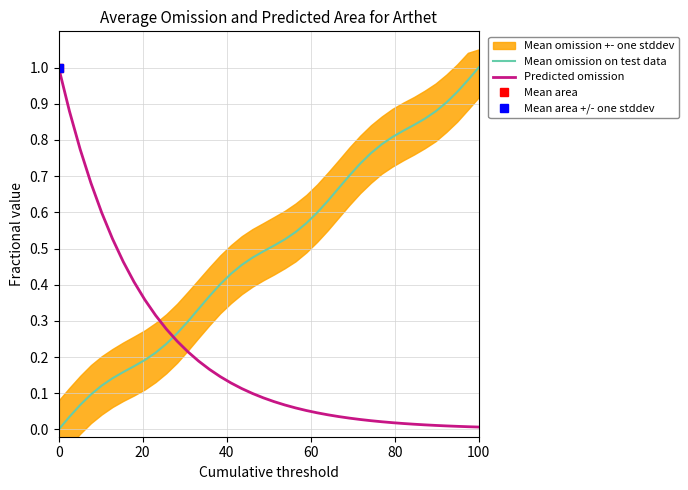

How many lines are shown in the chart?

2